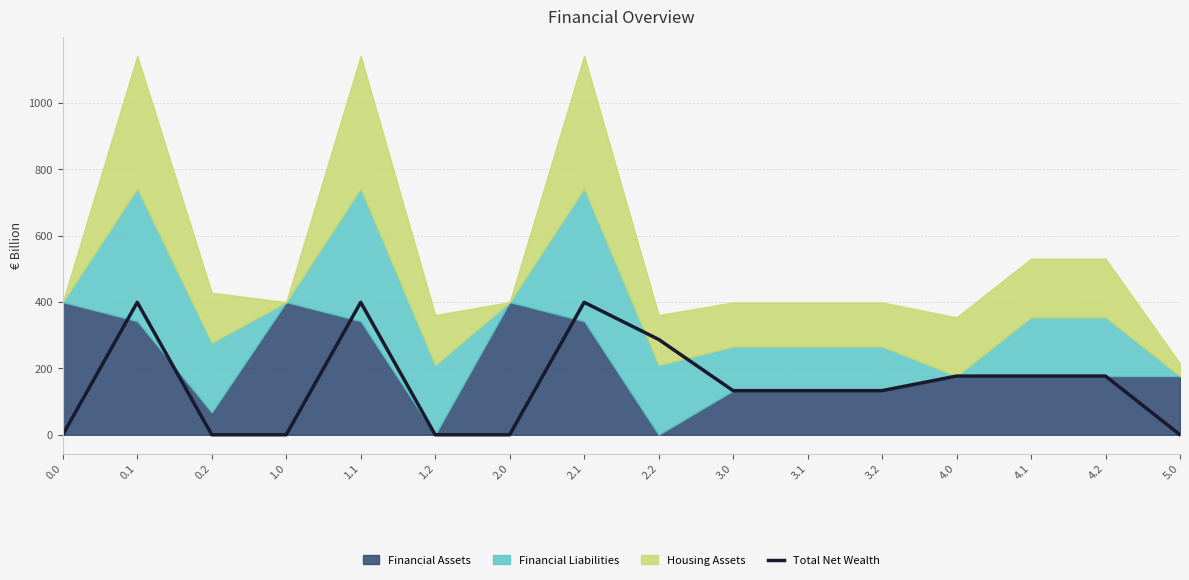

What is the label of the 7th point from the right?

3.0